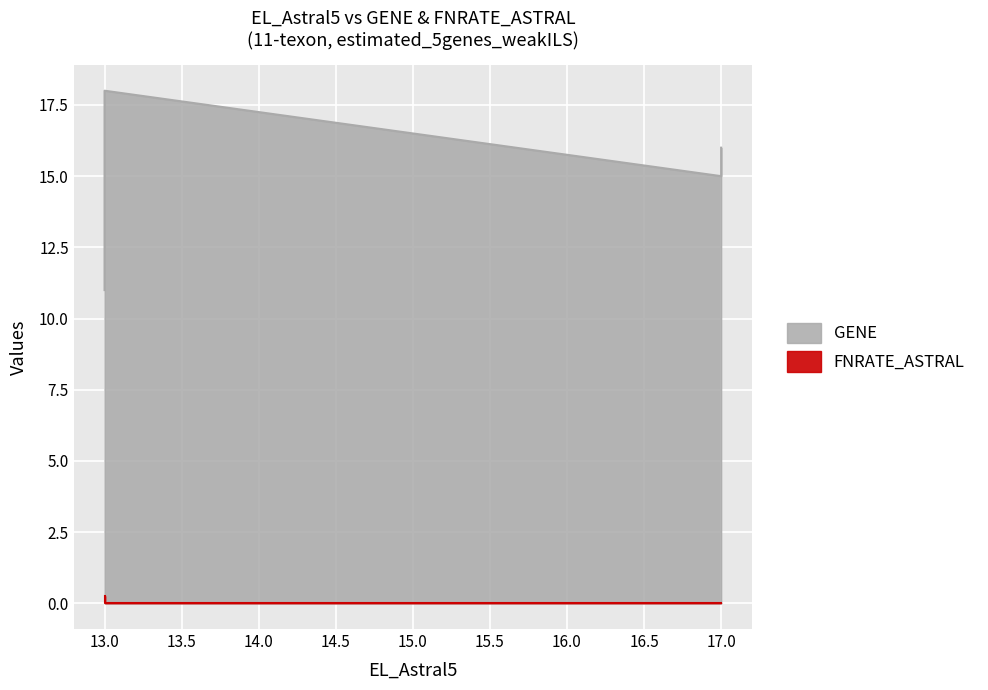

The chart shows a value of 0.2 at 13. True or false?

True